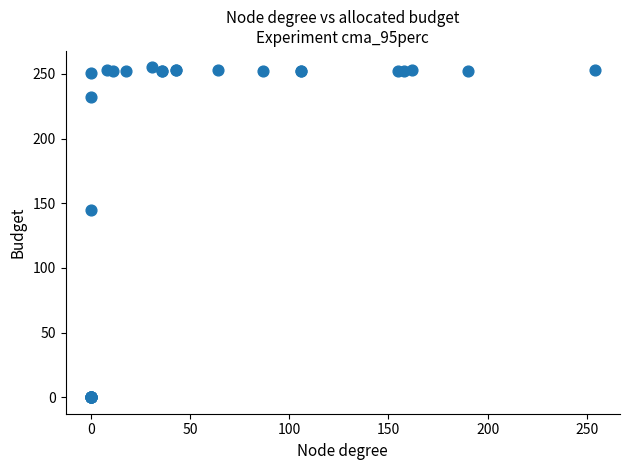

What Y value in the scatter plot is closest to 127?

145